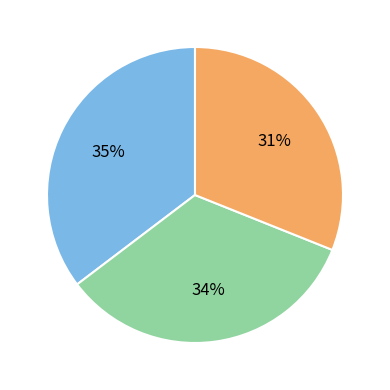

To the nearest percent, what is the difference between the largest and smallest slice percentages?

4%